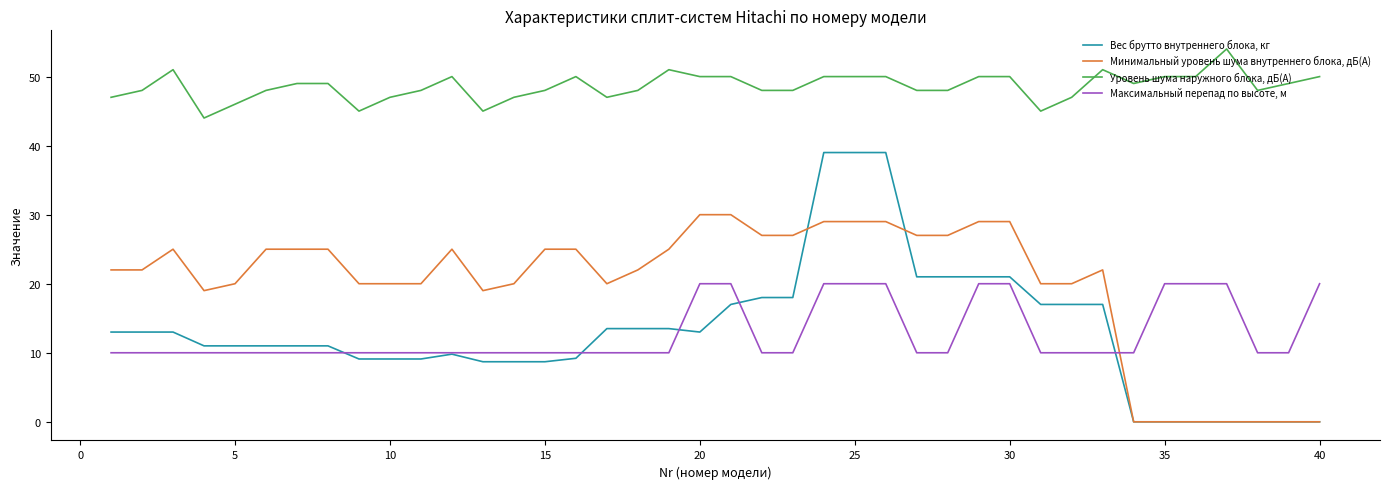

Does the chart have visible grid lines?

No